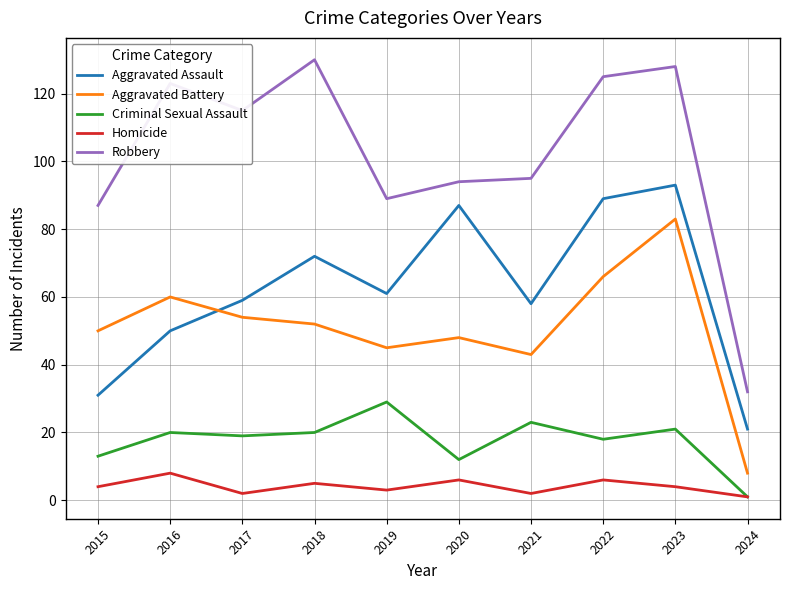

Read the Homicide value at 2020.

6